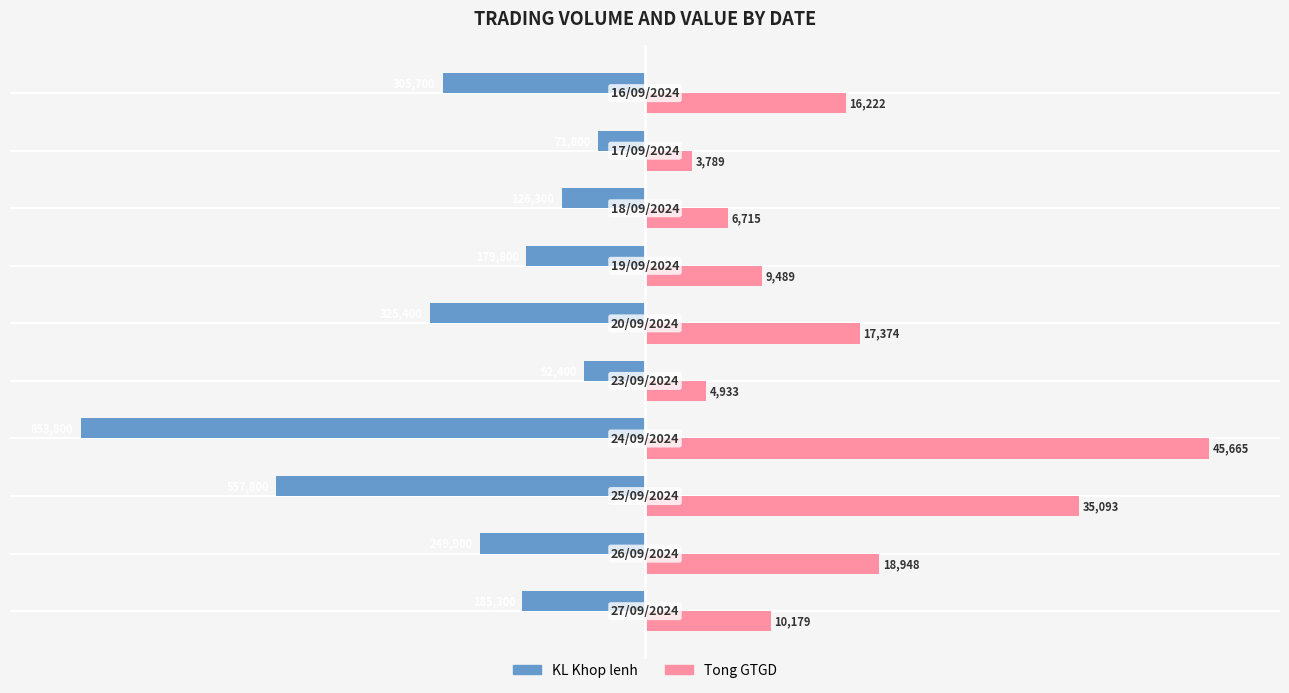

Rank the series by their maximum value, from highest to lowest.

Tong GTGD, KL Khop lenh